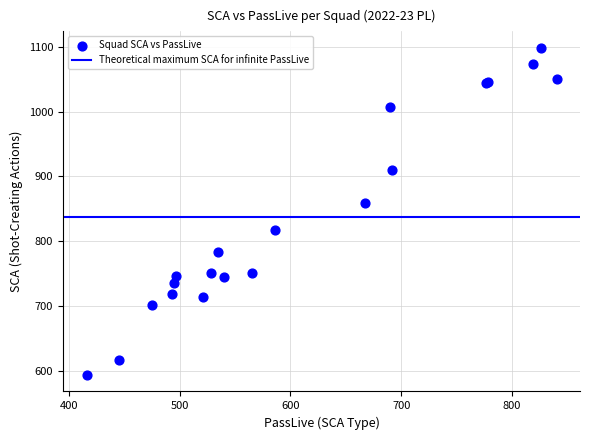

What Y value in the scatter plot is closest to 846?

859